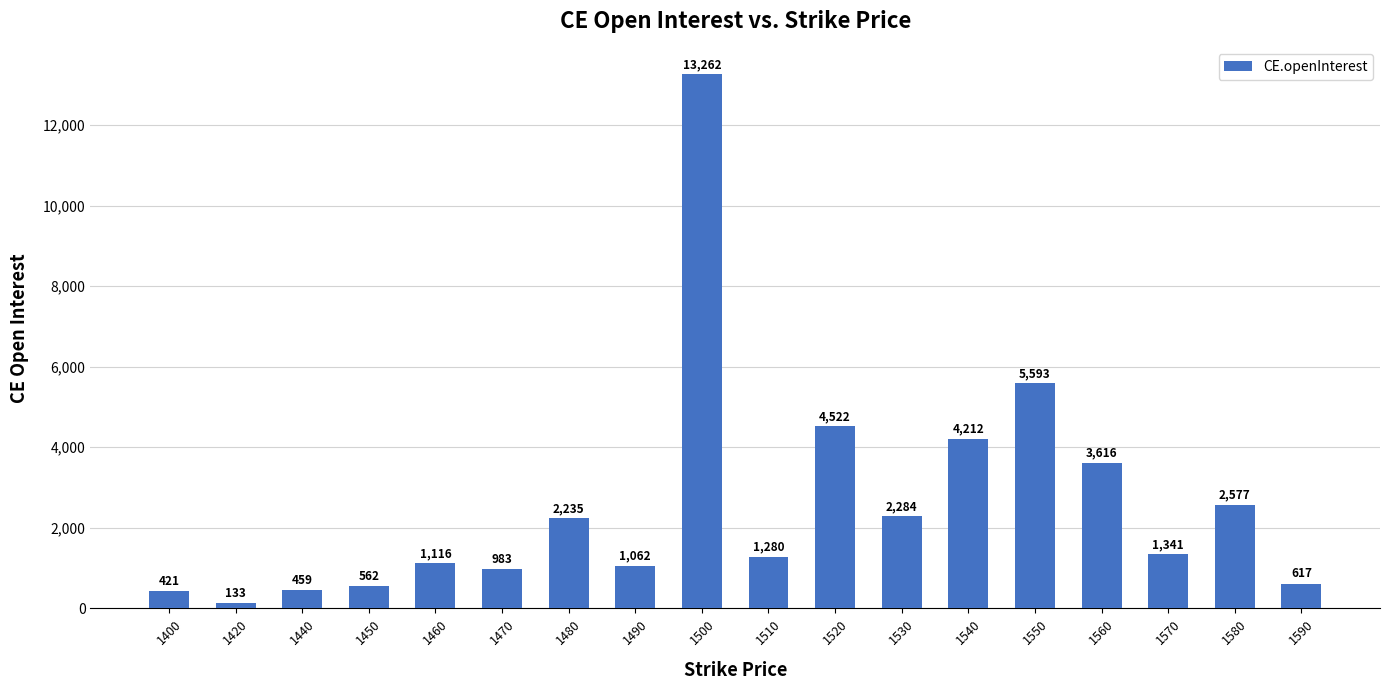

Where is the data nearest to the value 6697?

1550